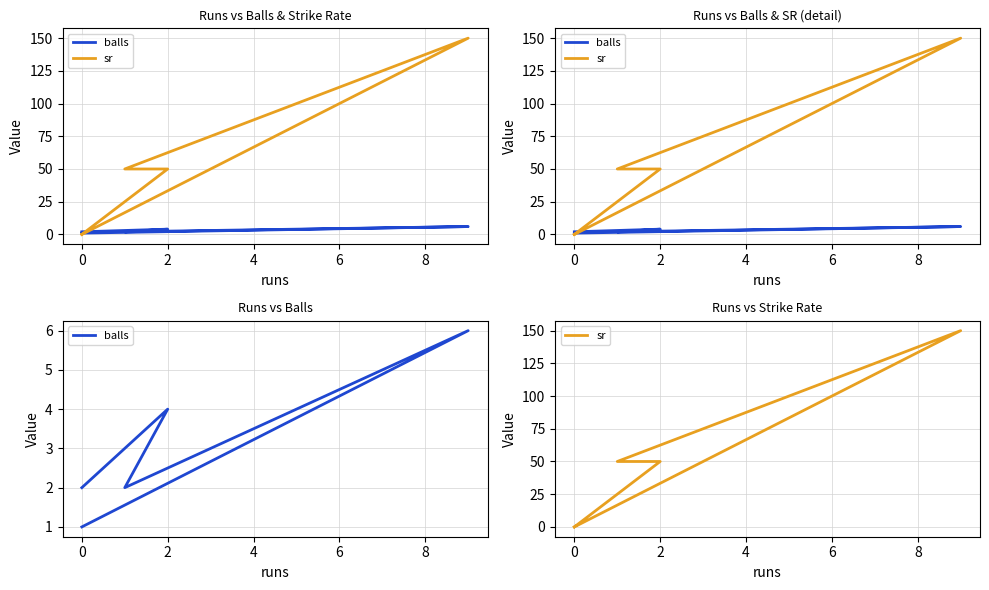

True or false: sr has a value of 78 at 4.

False